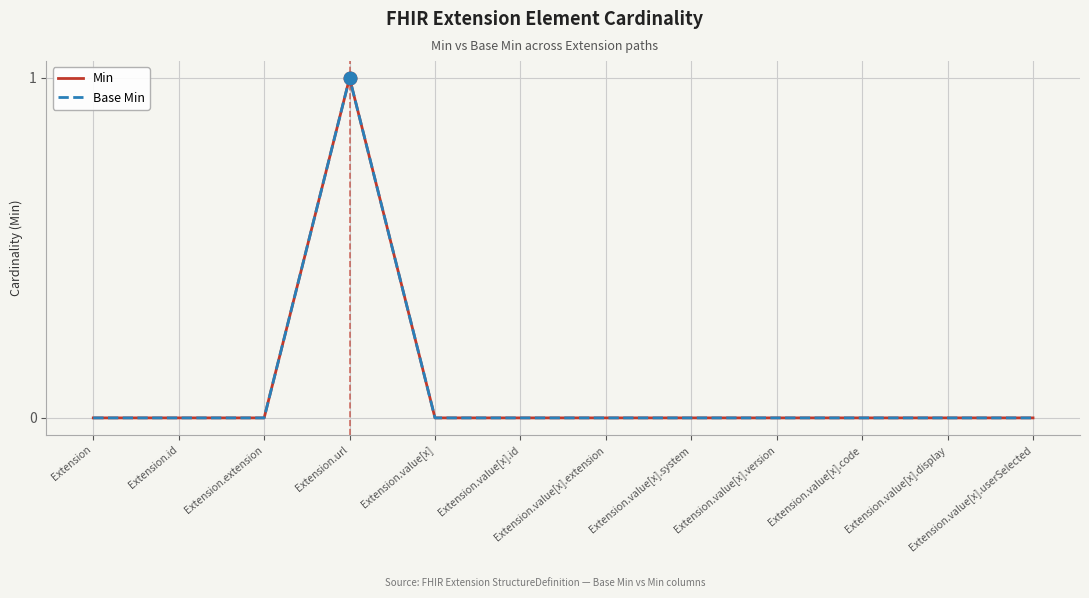

Does the chart have visible grid lines?

Yes